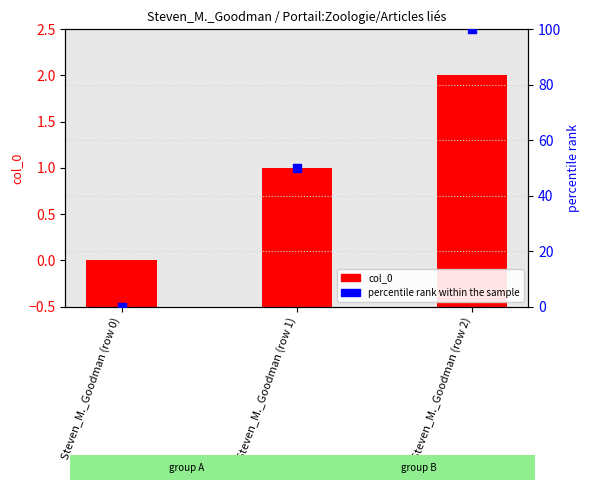

At how many categories does at least one series exceed 88?

1